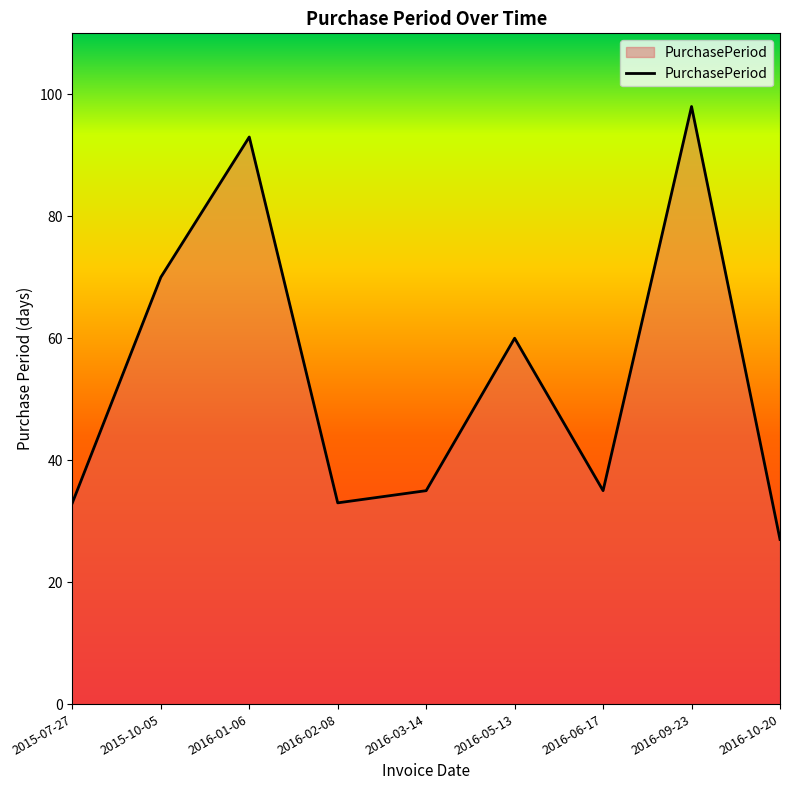

What is the change in value from 2015-07-27 to 2015-10-05?

+37